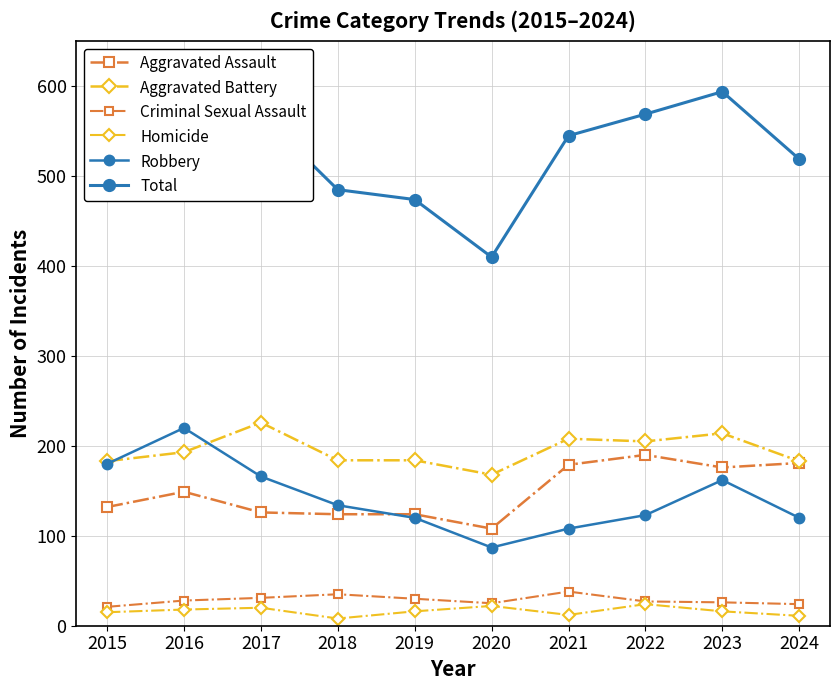

Is it true that Aggravated Assault equals 108 at 2020?

True